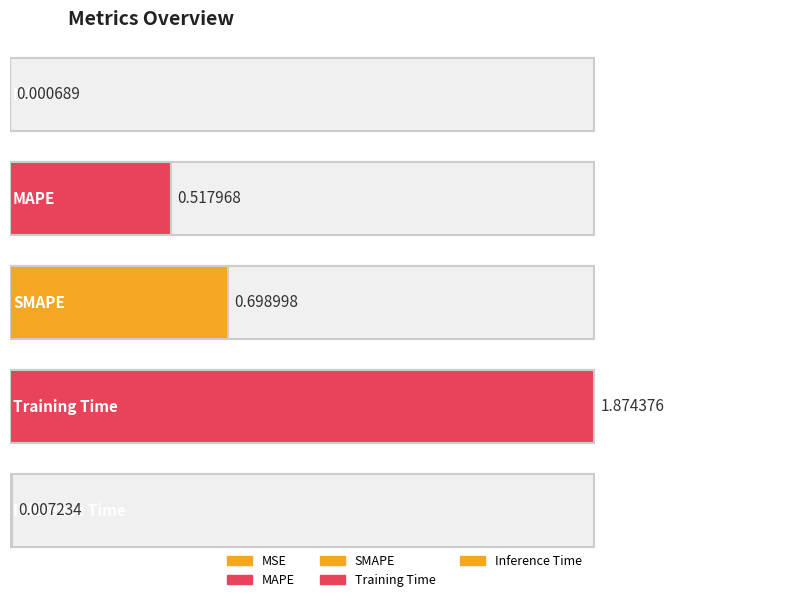

Does the chart contain any negative values?

No